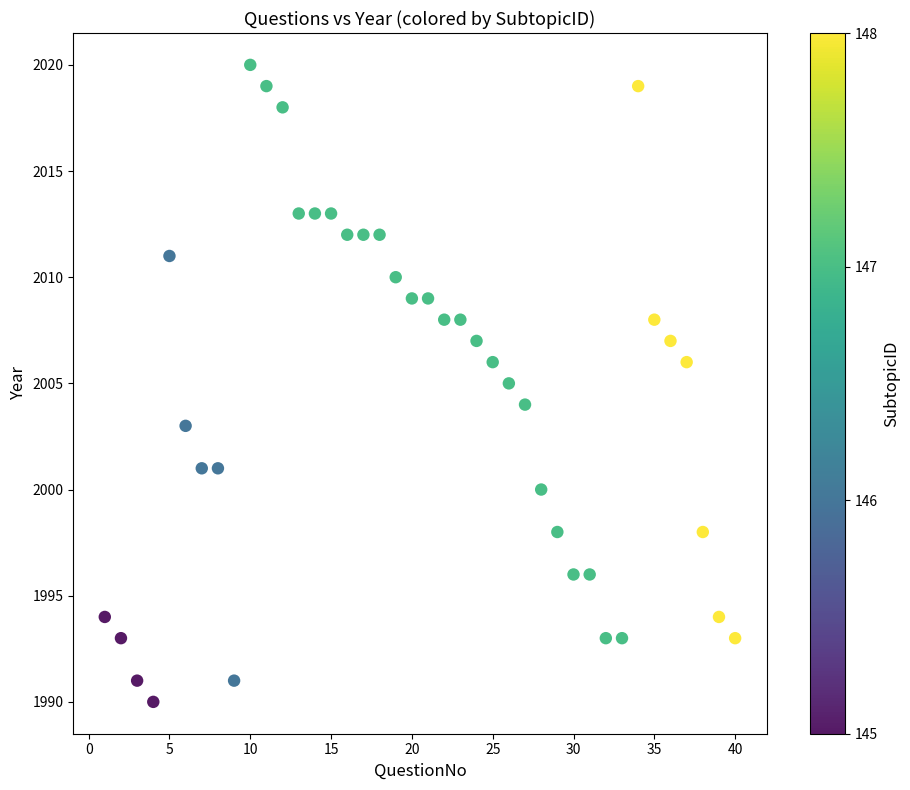

What is the range of X values (max minus min)?

39